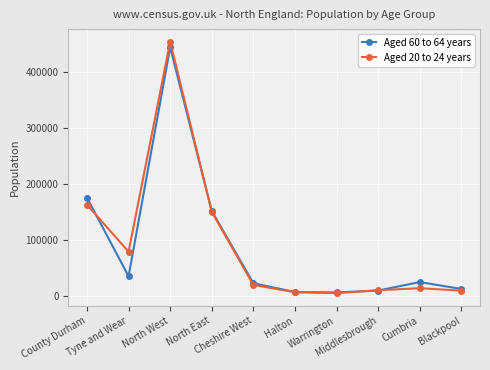

What is the greatest value displayed?

453700